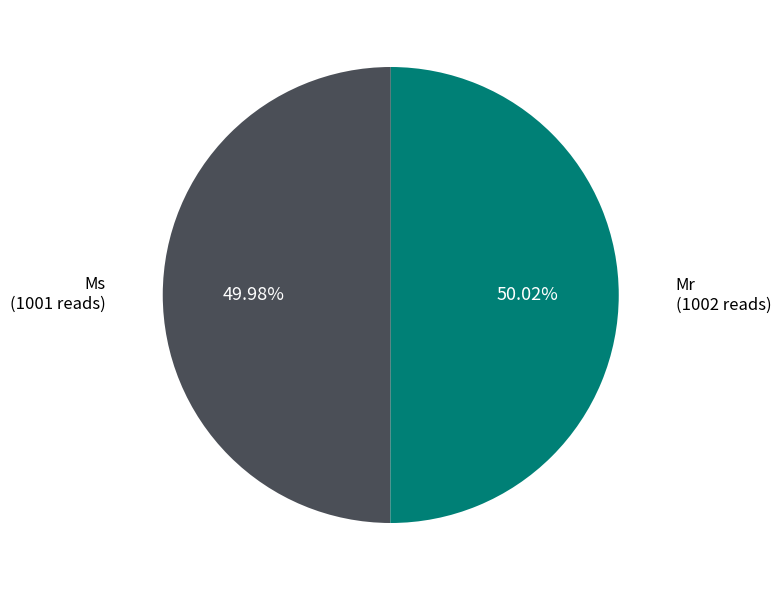

Is there any slice that represents more than half of the pie?

Yes